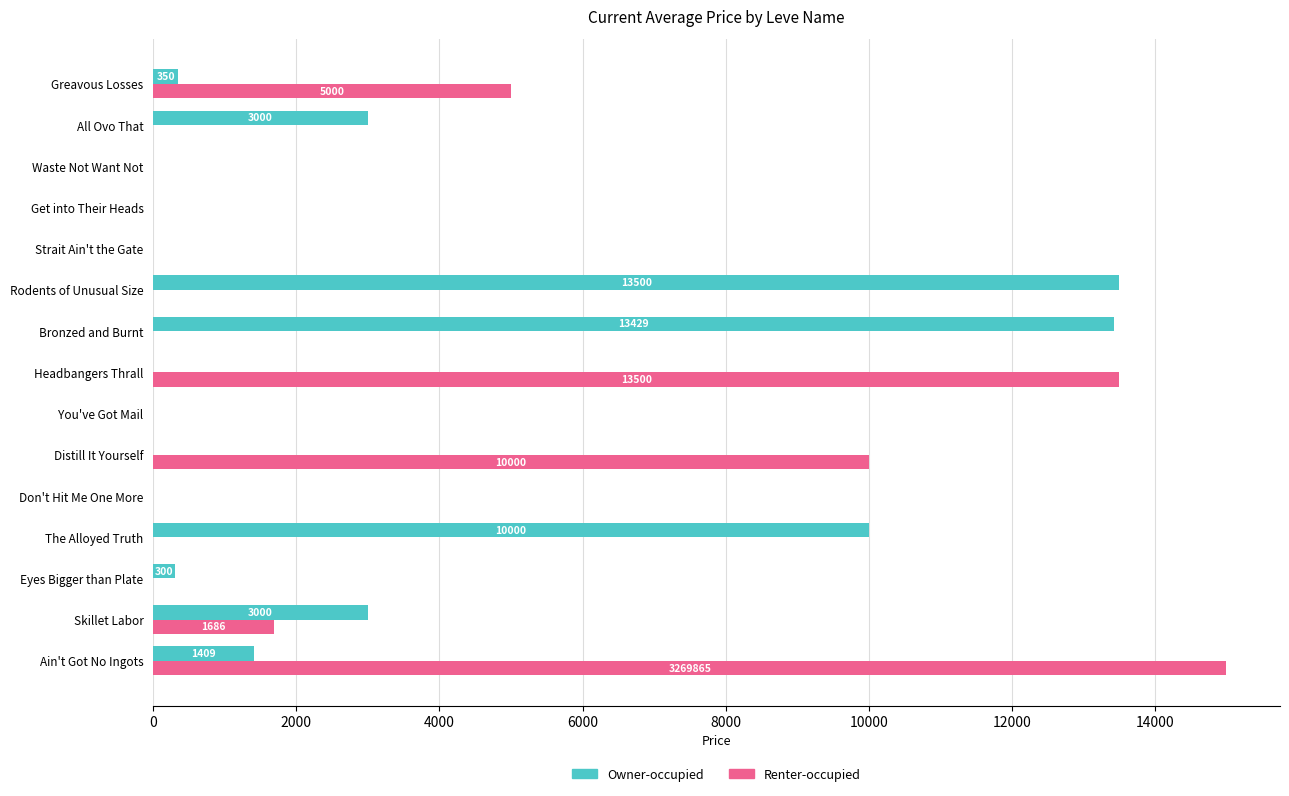

The value of Owner-occupied at Get into Their Heads is 0.0. True or false?

True